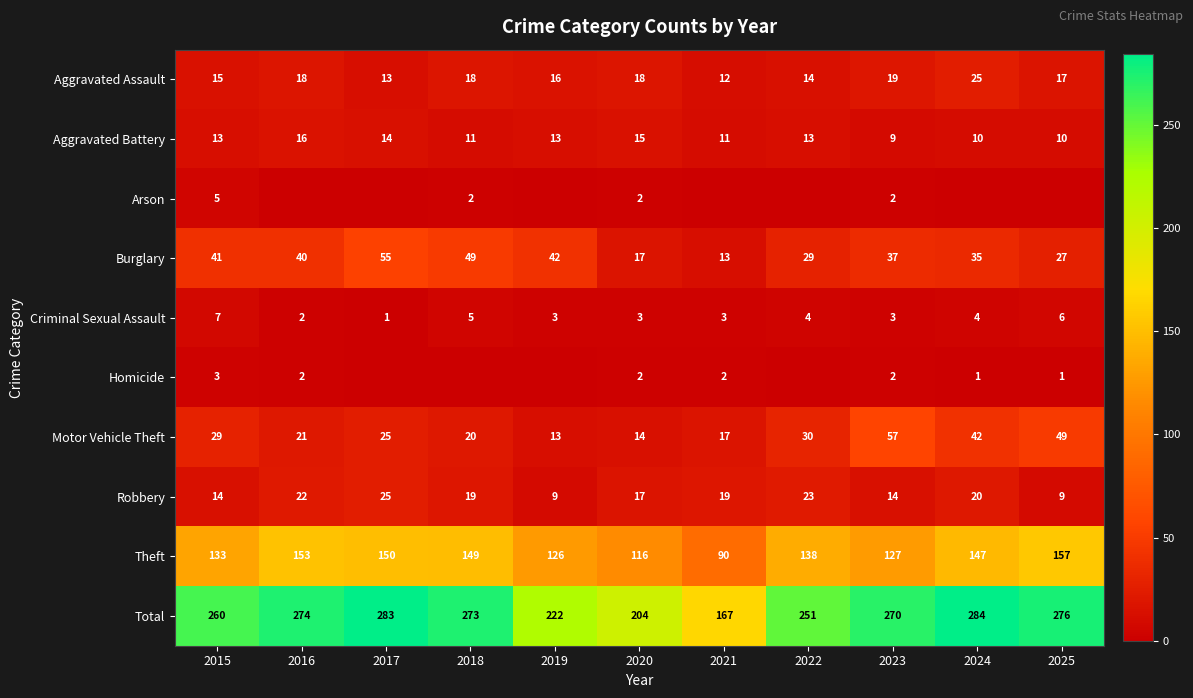

Is it true that Burglary equals 24 at 2020?

False